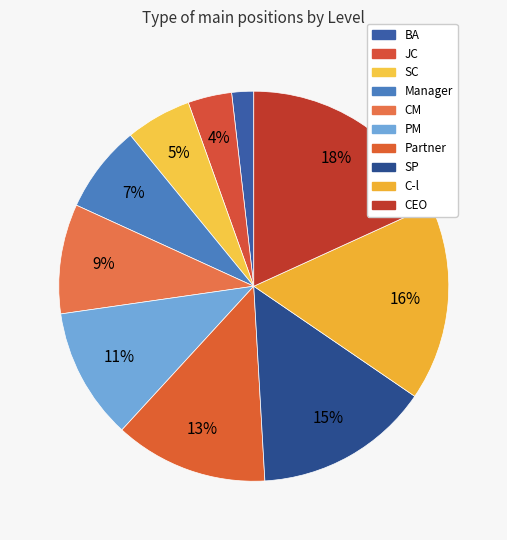

Count the number of slices in the pie.

10